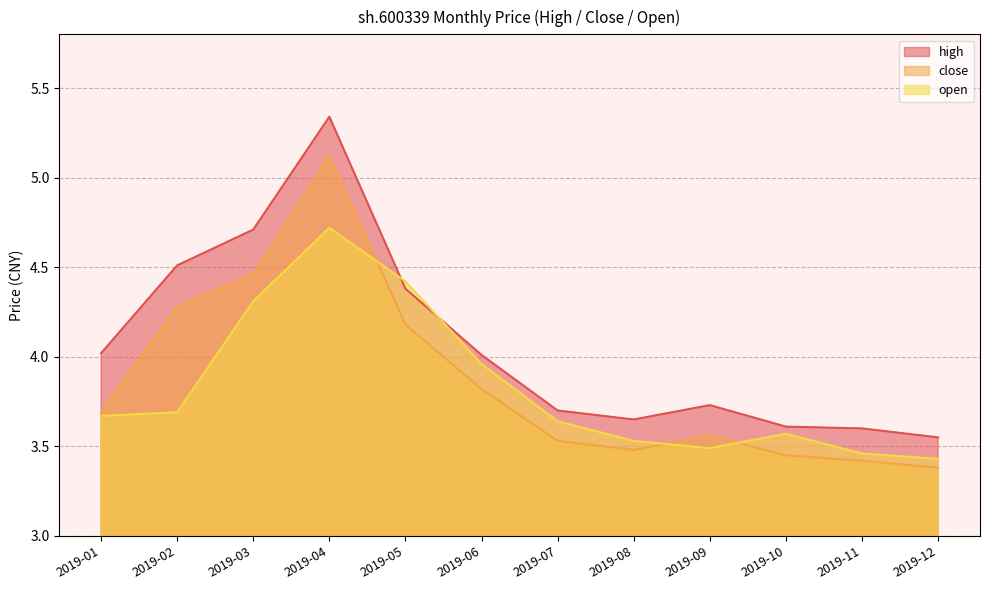

Which series has the largest total across all categories?

high